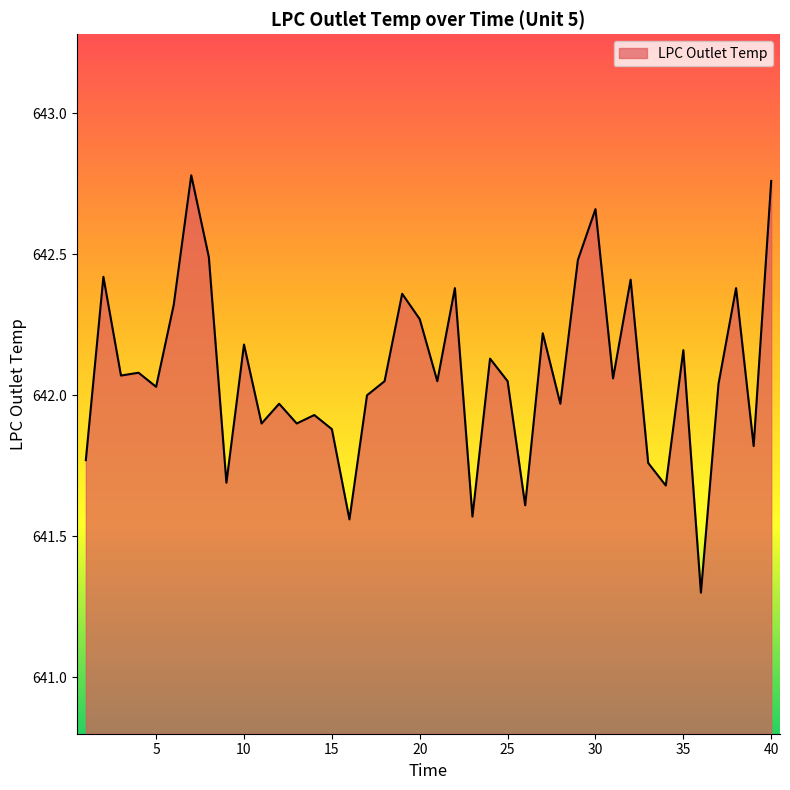

What is the difference between the maximum and minimum values?

1.5